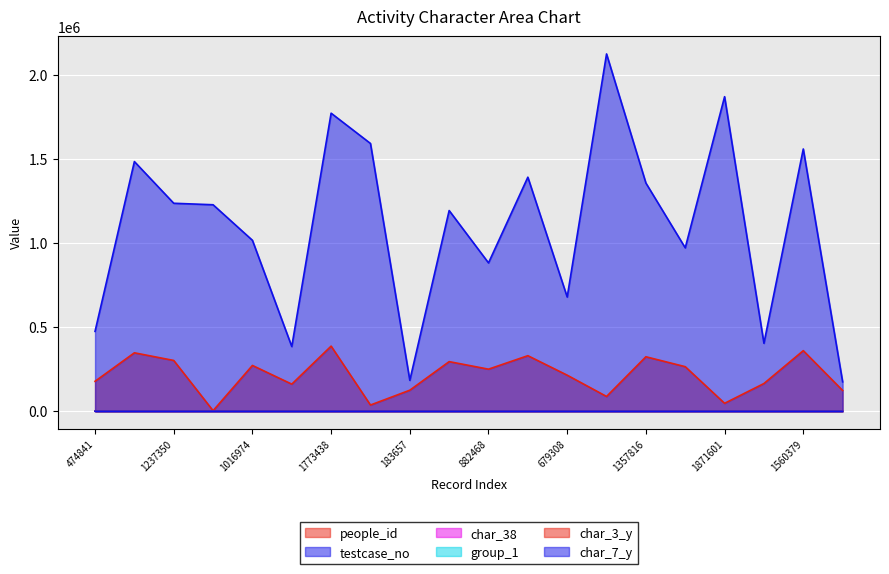

At which label is group_1 closest to 1?

1773438